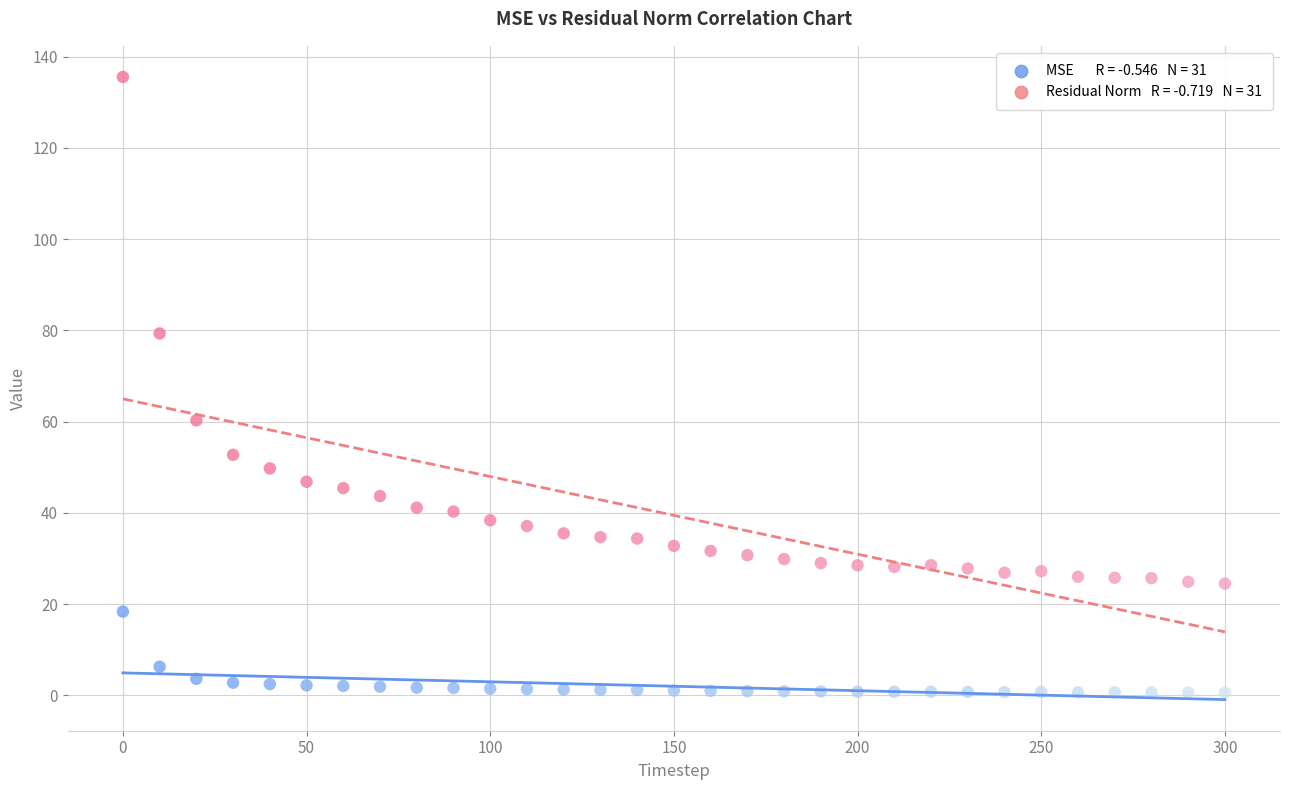

Across all data points, what is the range of X values (max minus min)?

300.0